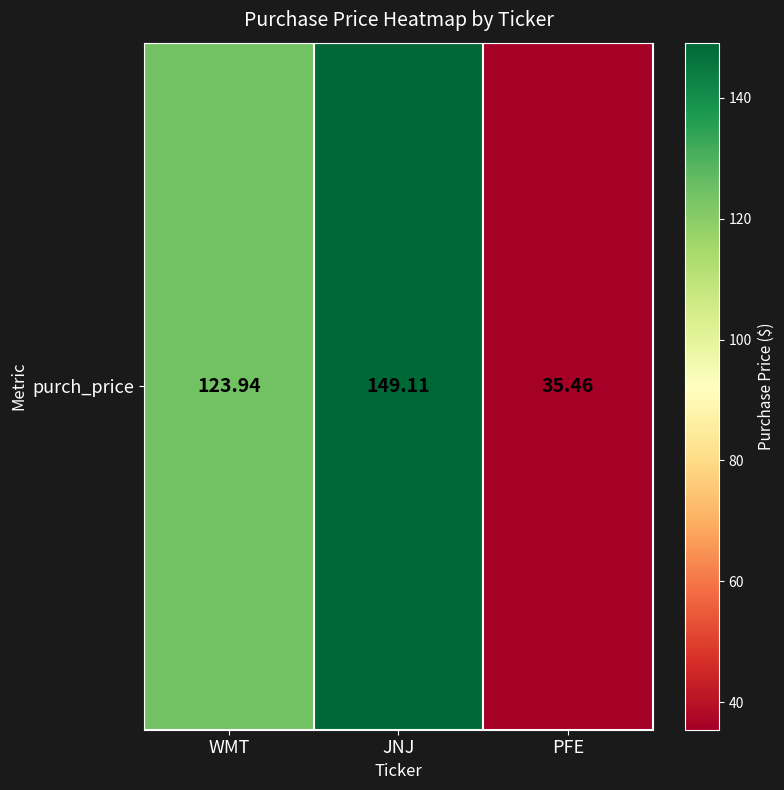

What is the sum of the values at JNJ and WMT?

273.1